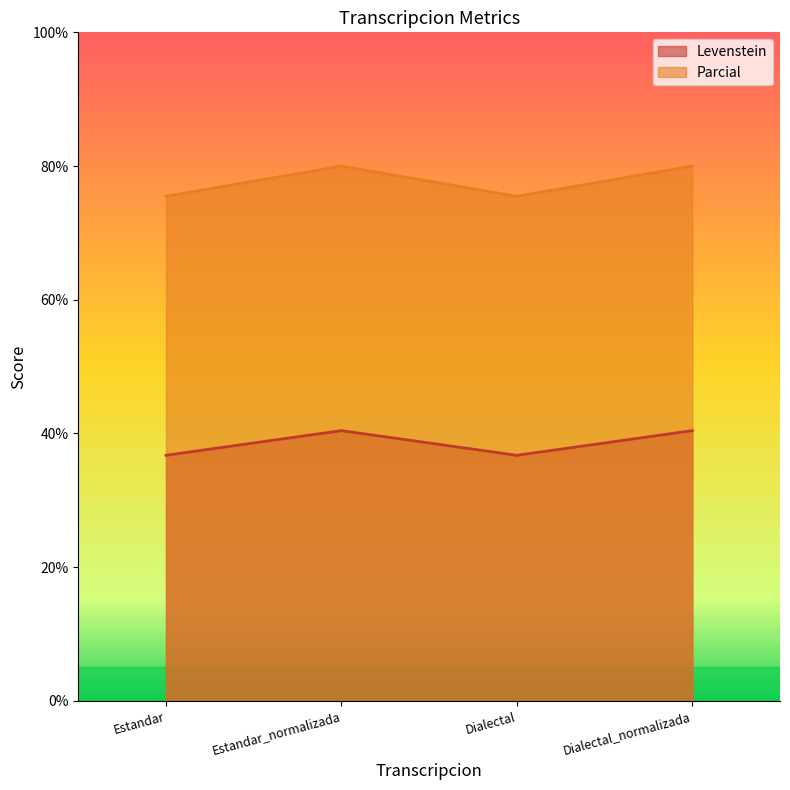

List the labels in order of Levenstein value, smallest first.

Estandar, Dialectal, Estandar_normalizada, Dialectal_normalizada